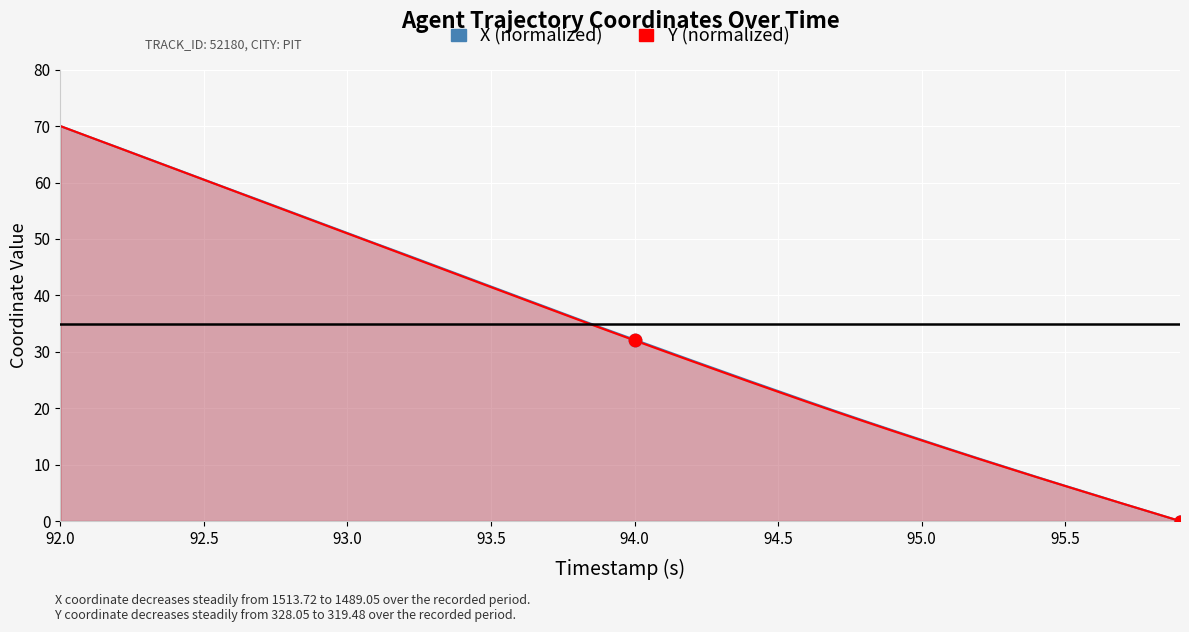

Which series contains the highest Y value?

X